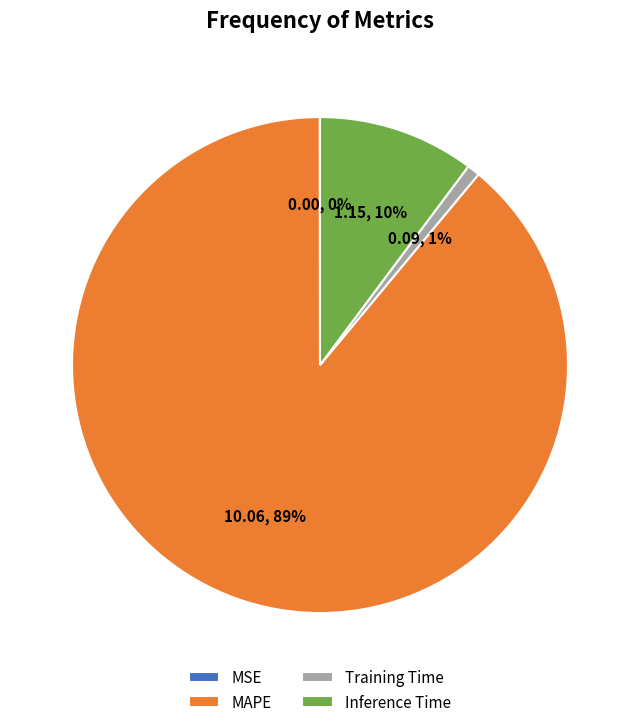

The Training Time slice represents 11% of the pie. True or false?

False